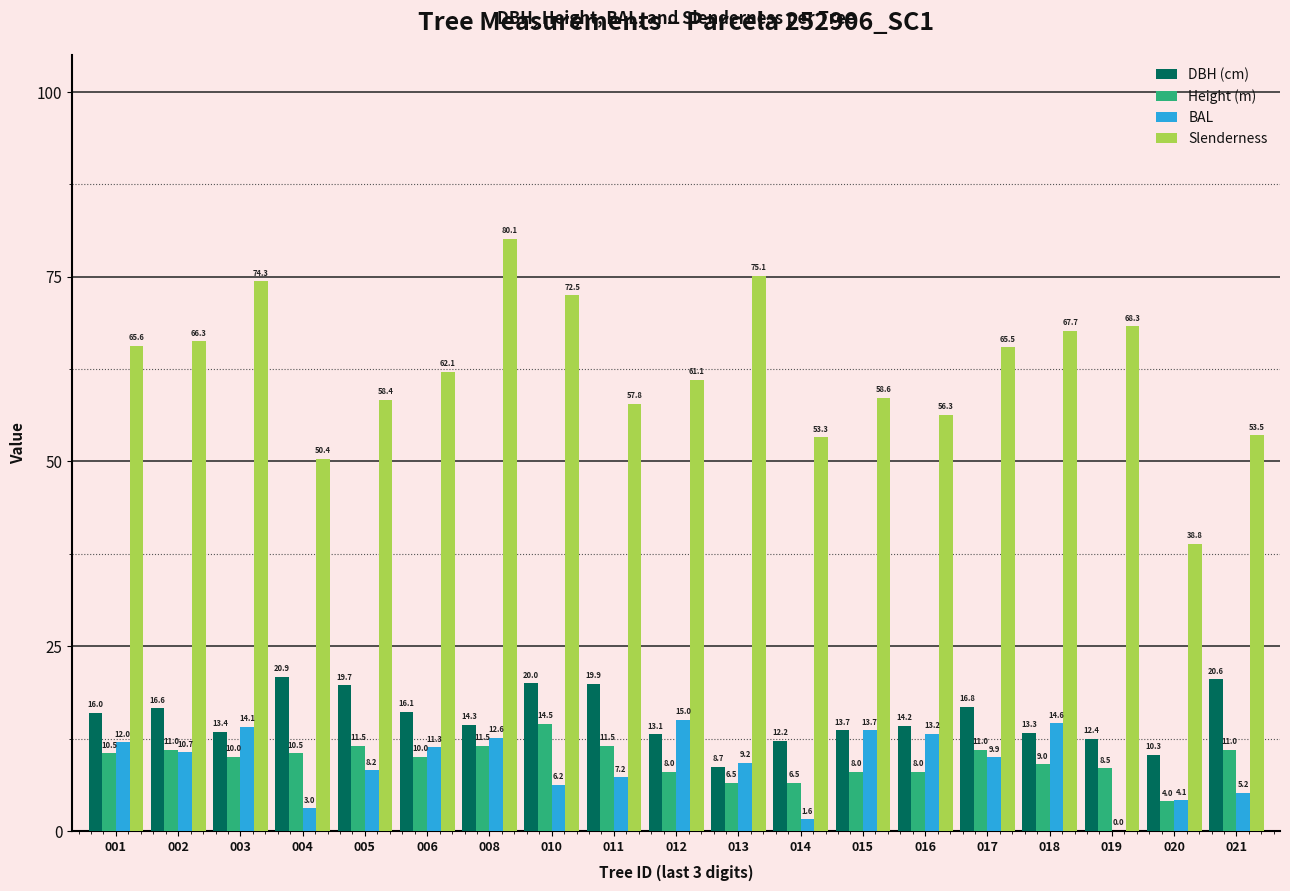

The Height (m) series shows 15.3 at 005. True or false?

False